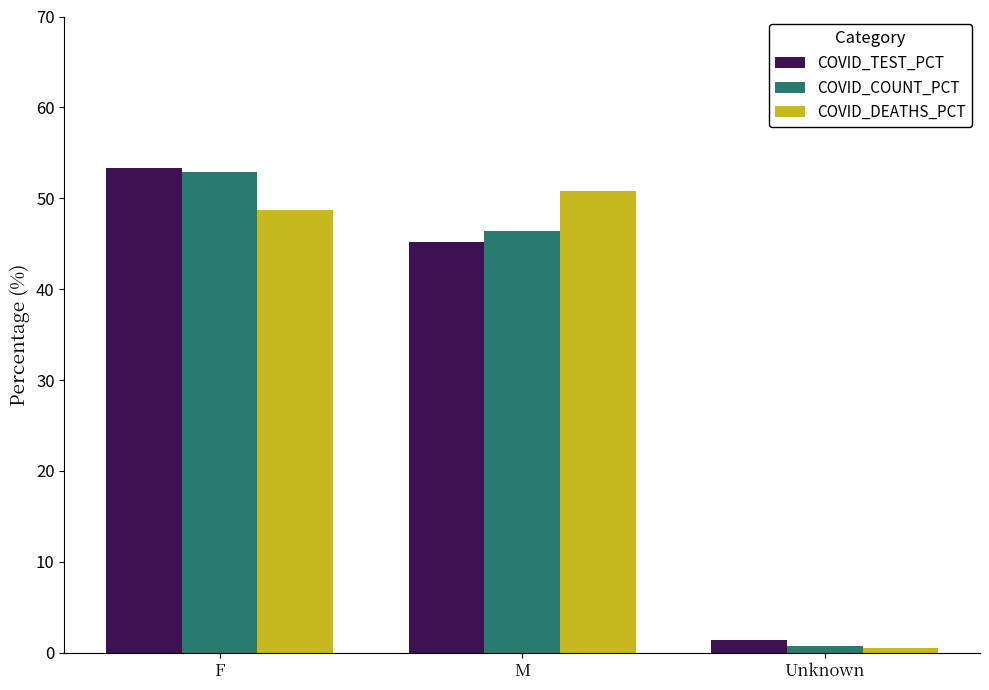

What is the difference between the COVID_COUNT_PCT values at Unknown and M?

45.6